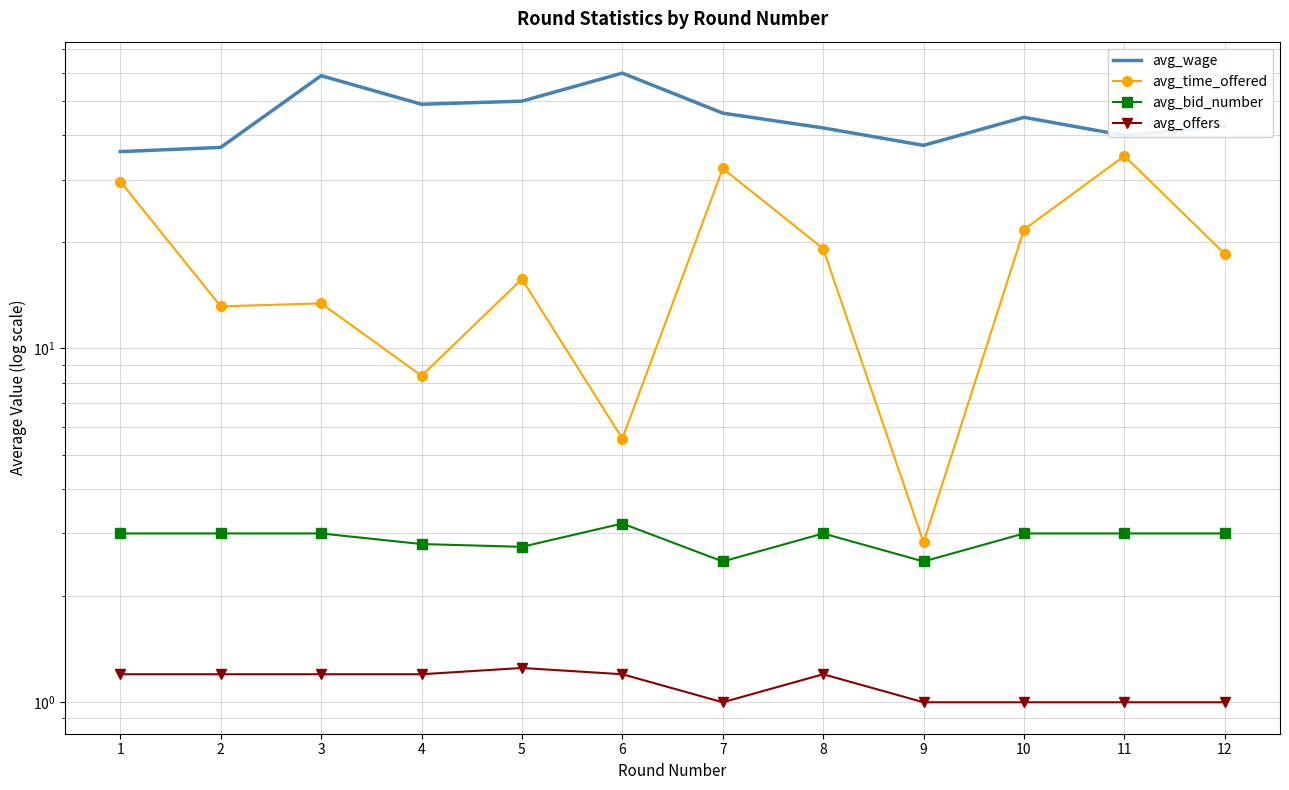

Is it true that avg_time_offered equals 18.5 at 12?

True